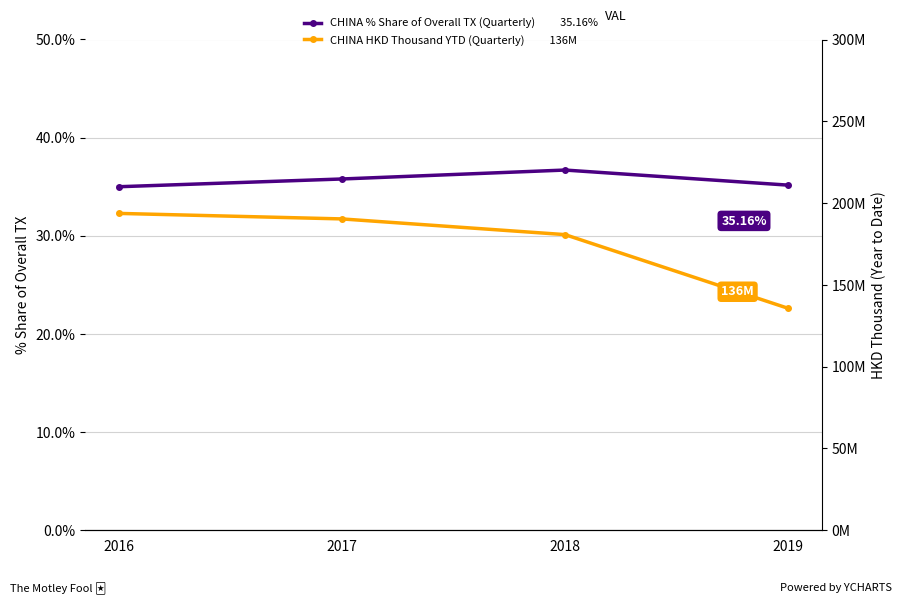

In CHINA % Share of Overall TX (Quarterly), how many points are higher than both neighbors (excluding endpoints)?

1